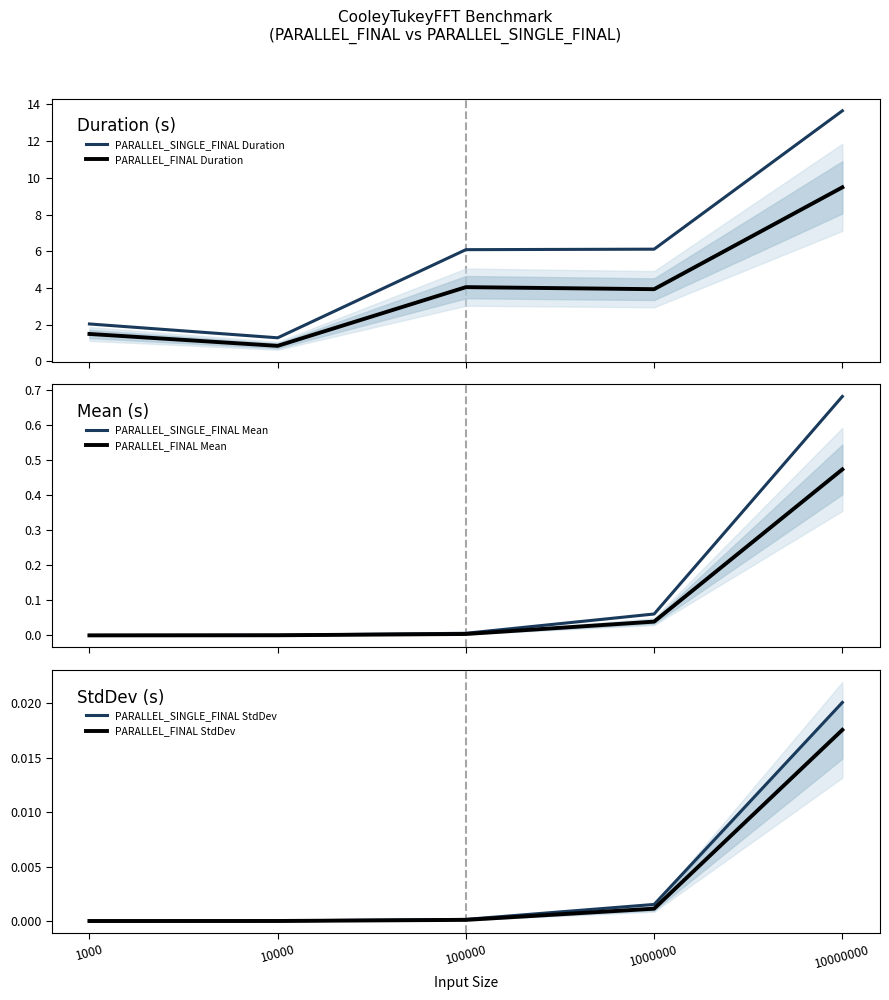

What is the difference between the PARALLEL_SINGLE_FINAL Duration values at 1000 and 100000?

4.0